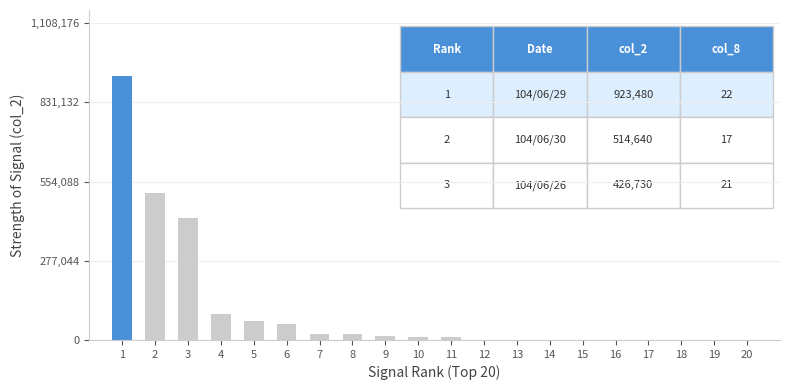

Reading left to right, what are all the values shown in this chart?

1=923480	2=514640	3=426730	4=91000	5=68060	6=56090	7=21250	8=20750	9=14900	10=10400	11=9800	12=0	13=0	14=0	15=0	16=0	17=0	18=0	19=0	20=0